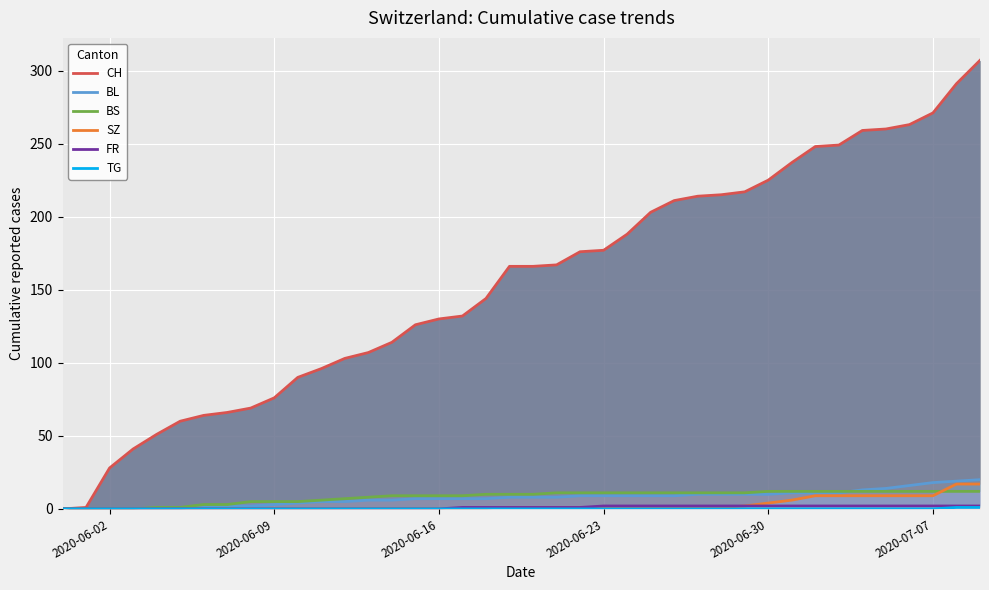

The BL series shows 13 at 24. True or false?

False